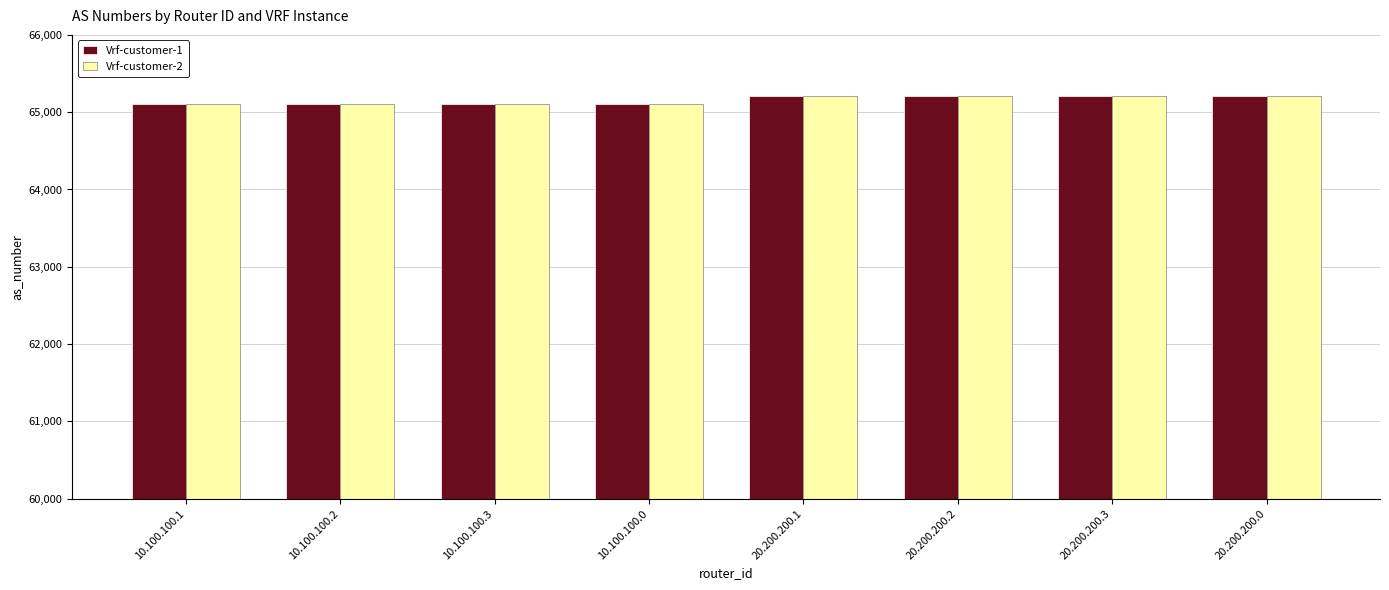

True or false: Vrf-customer-2 has a value of 116397 at 20.200.200.1.

False